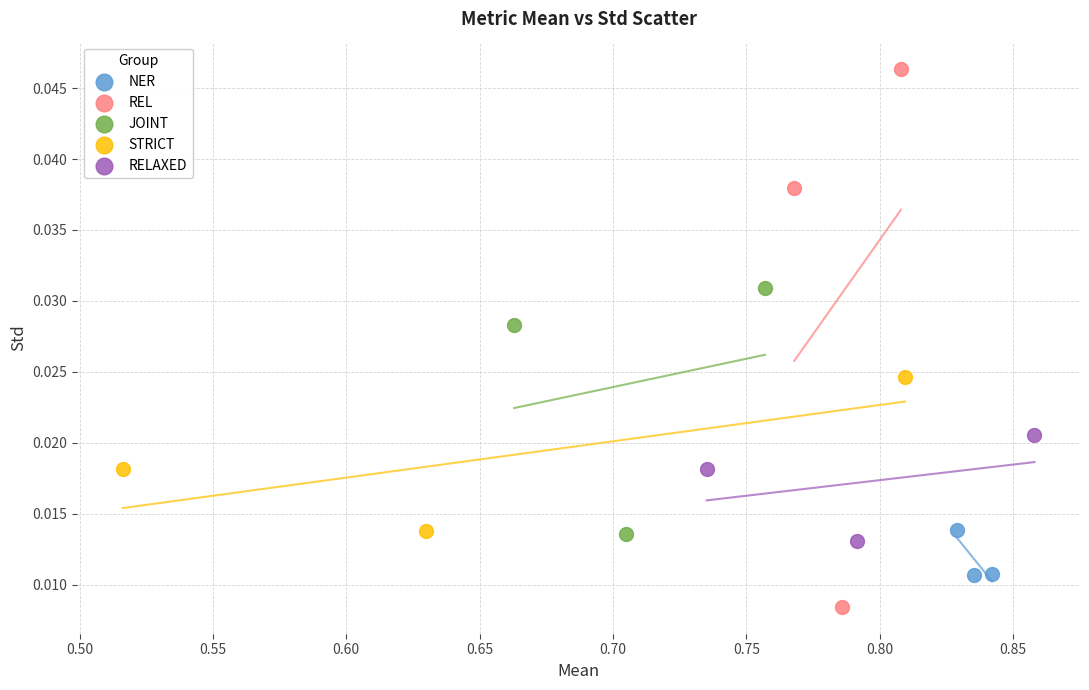

Which series contains the highest Y value?

REL